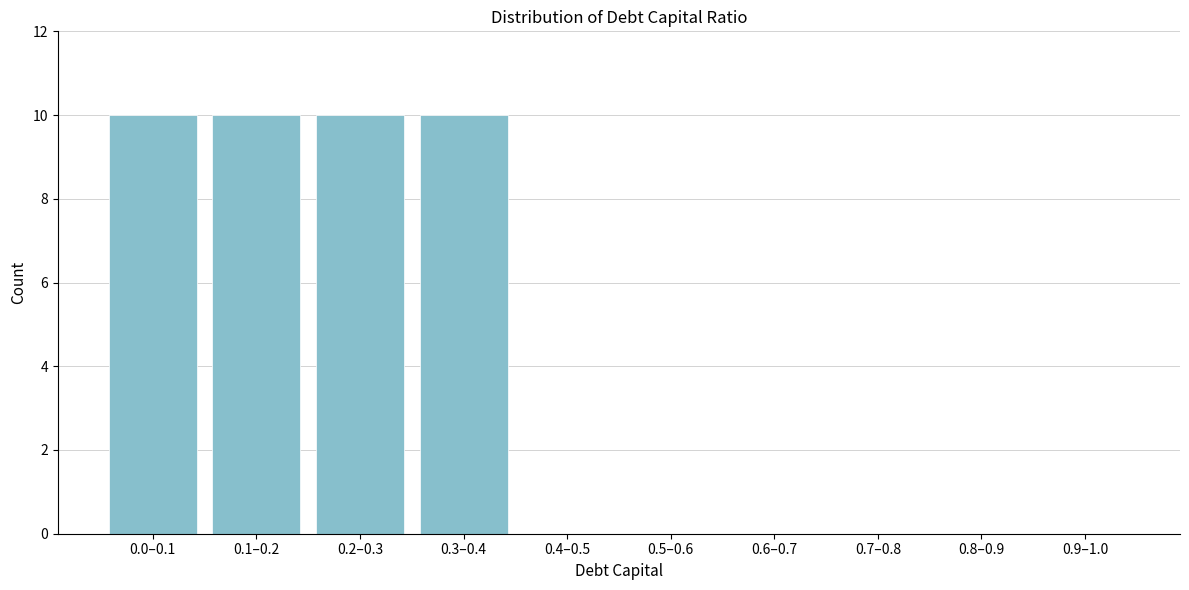

Reading left to right, extract all data points from this chart.

0.0–0.1=10	0.1–0.2=10	0.2–0.3=10	0.3–0.4=10	0.4–0.5=0	0.5–0.6=0	0.6–0.7=0	0.7–0.8=0	0.8–0.9=0	0.9–1.0=0